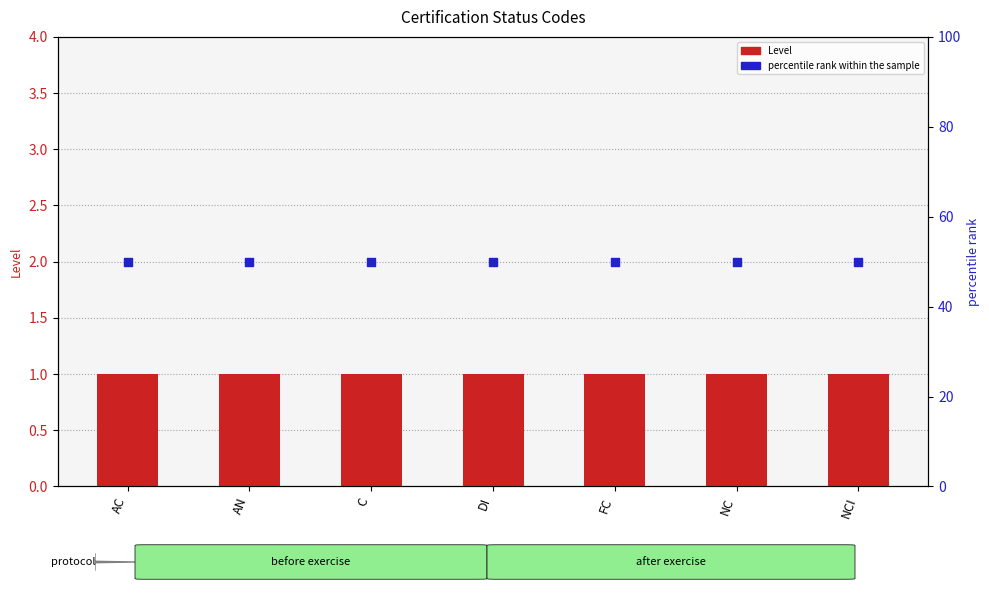

Which series contains the highest Y value?

percentile rank within the sample